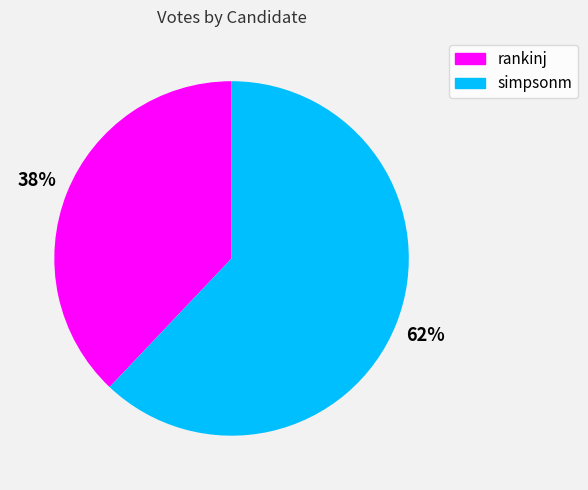

What is the smallest slice in the pie chart?

rankinj